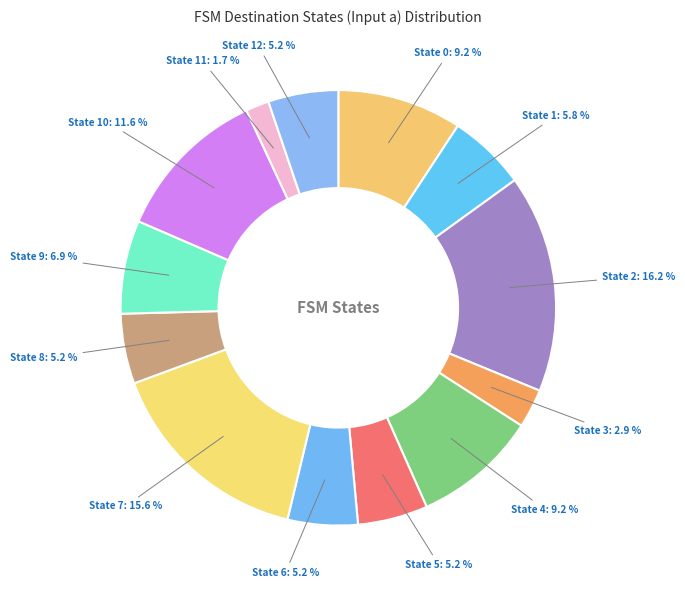

What percentage do State 10 and State 7 together represent?

27.2%